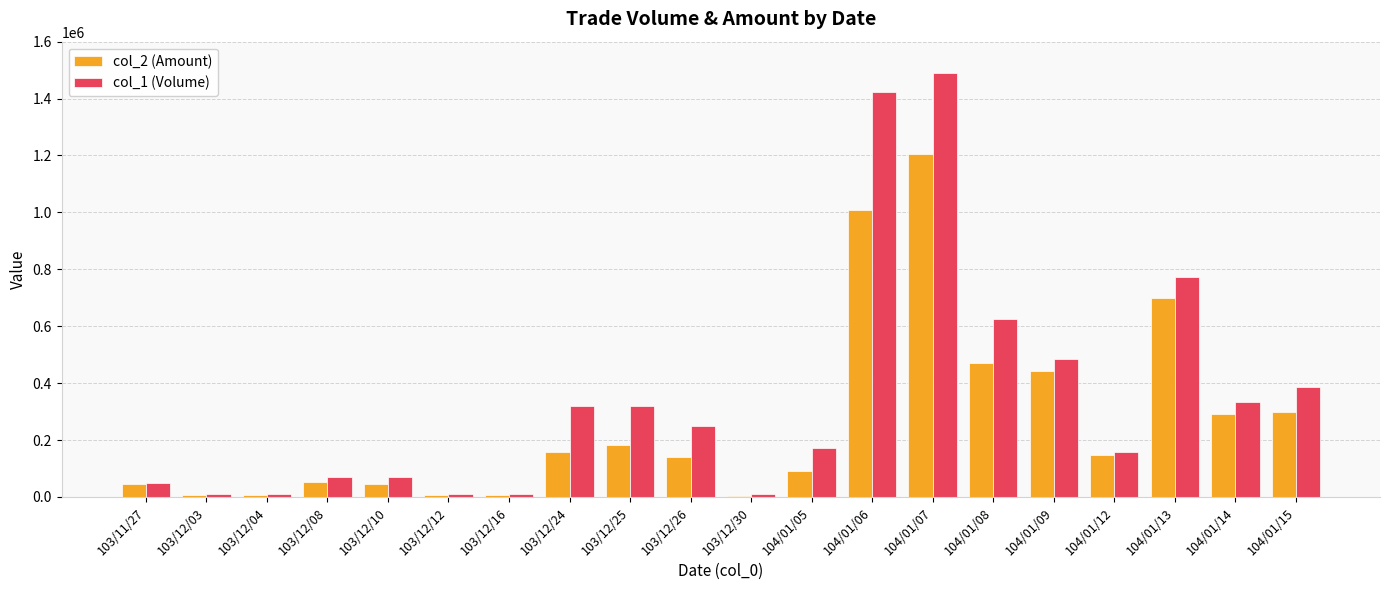

What is the spread (max minus min) of values at 104/01/06?

412030